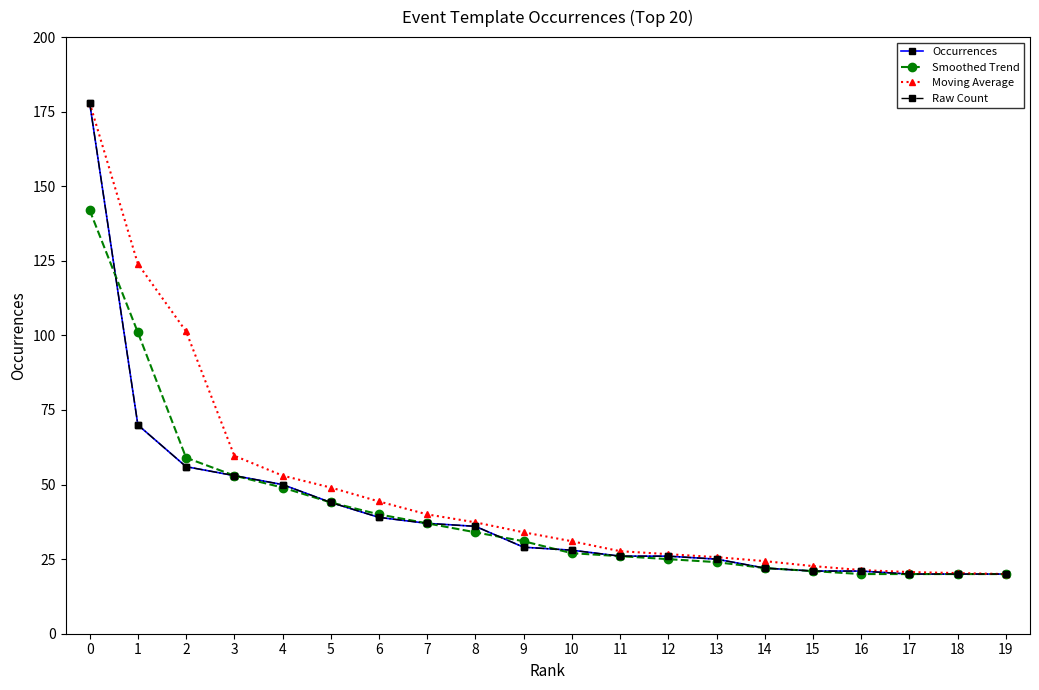

What is the minimum value shown in the chart?

20.0